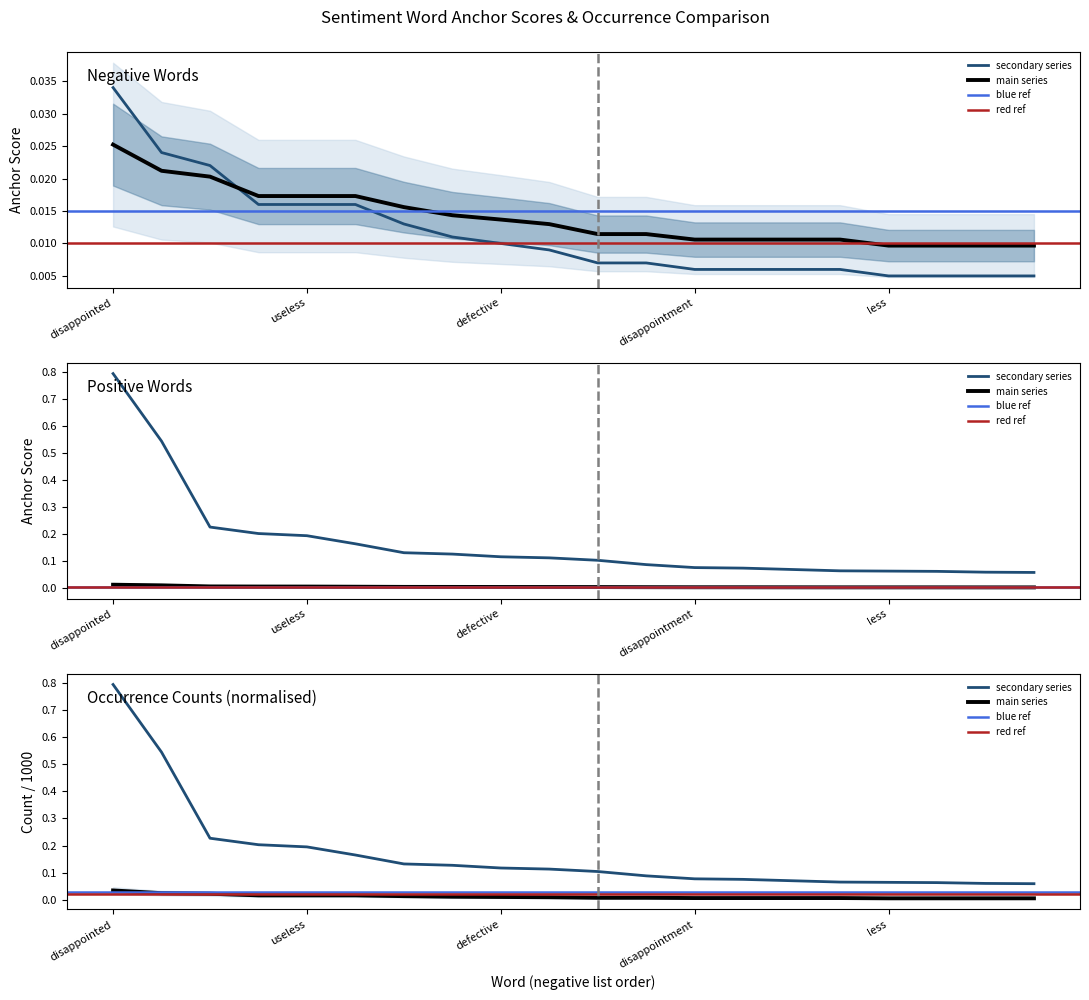

Reading right to left, extract all data points from this chart.

negative anchor score: unfortunately=0.0	cracked=0.0	horrible=0.0	less=0.0	broken=0.0	damaged=0.0	leaked=0.0	disappointment=0.0	smaller=0.0	difficult=0.0	poor=0.0	defective=0.0	stopped=0.0	disappointing=0.0	however=0.0	useless=0.0	broke=0.0	returned=0.0	poorly=0.0	disappointed=0.0
positive anchor score: unfortunately=0.0	cracked=0.0	horrible=0.0	less=0.0	broken=0.0	damaged=0.0	leaked=0.0	disappointment=0.0	smaller=0.0	difficult=0.0	poor=0.0	defective=0.0	stopped=0.0	disappointing=0.0	however=0.0	useless=0.0	broke=0.0	returned=0.0	poorly=0.0	disappointed=0.0
negative occurrences: unfortunately=0.0	cracked=0.0	horrible=0.0	less=0.0	broken=0.0	damaged=0.0	leaked=0.0	disappointment=0.0	smaller=0.0	difficult=0.0	poor=0.0	defective=0.0	stopped=0.0	disappointing=0.0	however=0.0	useless=0.0	broke=0.0	returned=0.0	poorly=0.0	disappointed=0.0
positive occurrences: unfortunately=0.1	cracked=0.1	horrible=0.1	less=0.1	broken=0.1	damaged=0.1	leaked=0.1	disappointment=0.1	smaller=0.1	difficult=0.1	poor=0.1	defective=0.1	stopped=0.1	disappointing=0.1	however=0.2	useless=0.2	broke=0.2	returned=0.2	poorly=0.5	disappointed=0.8